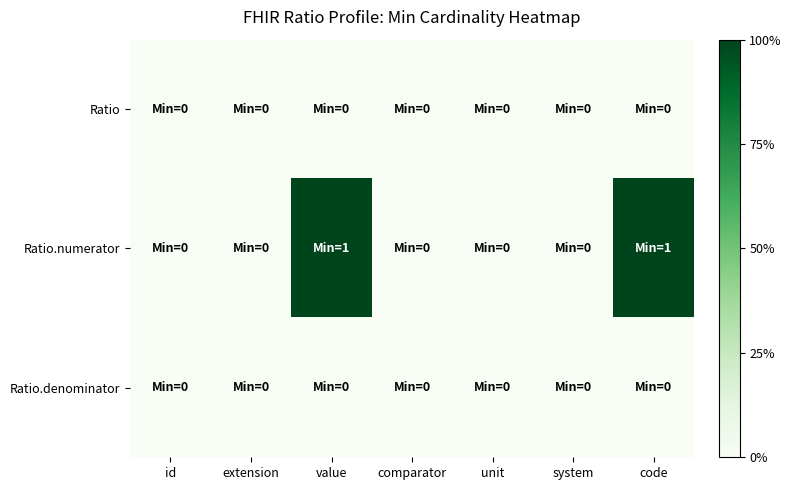

Rank the series at id from highest to lowest value.

Ratio, Ratio.numerator, Ratio.denominator